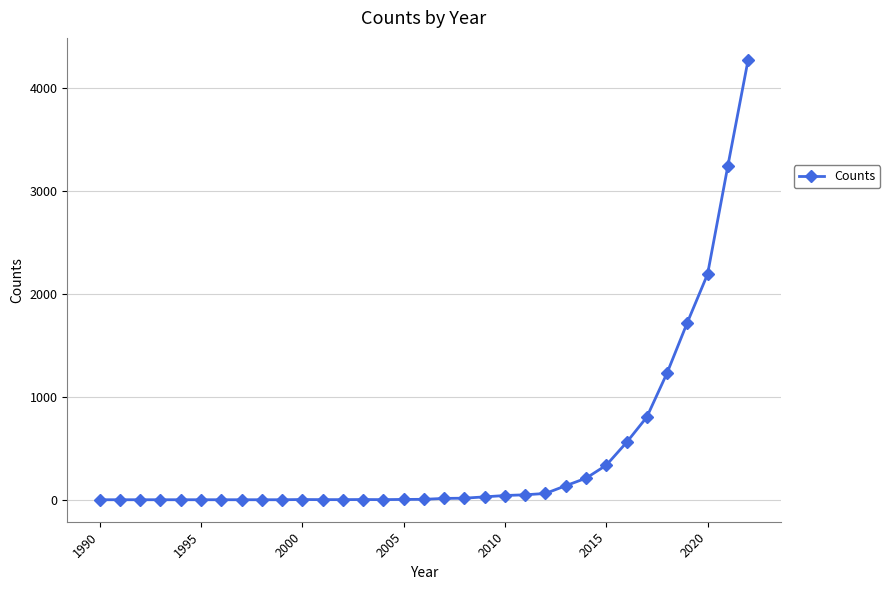

What is the greatest value displayed?

4270